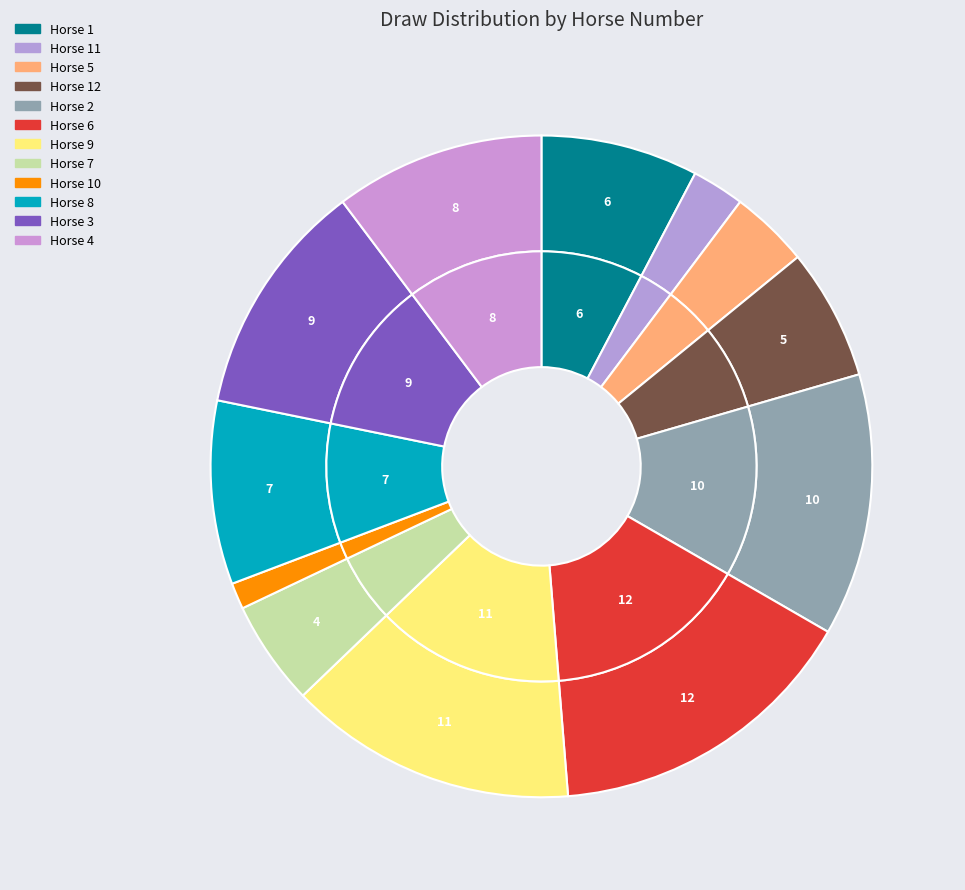

Is there a majority slice in this chart?

No